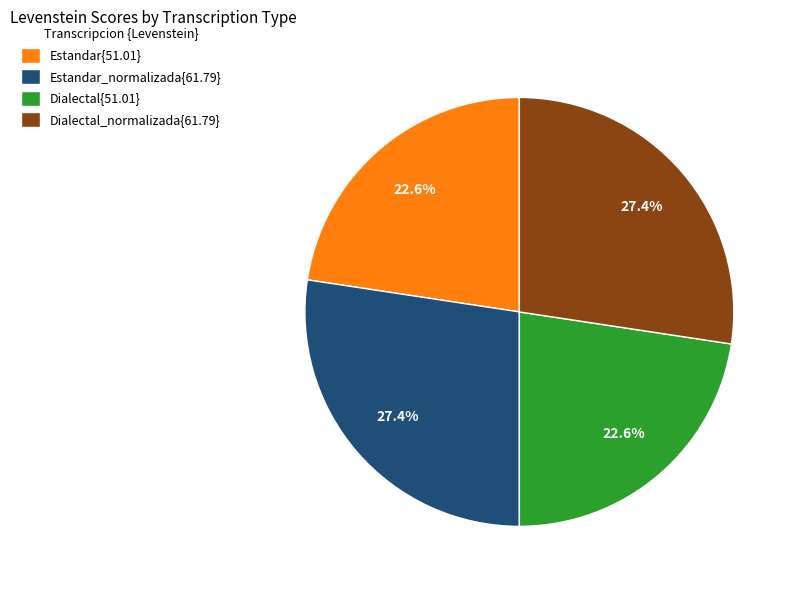

Does any single category account for the majority?

No